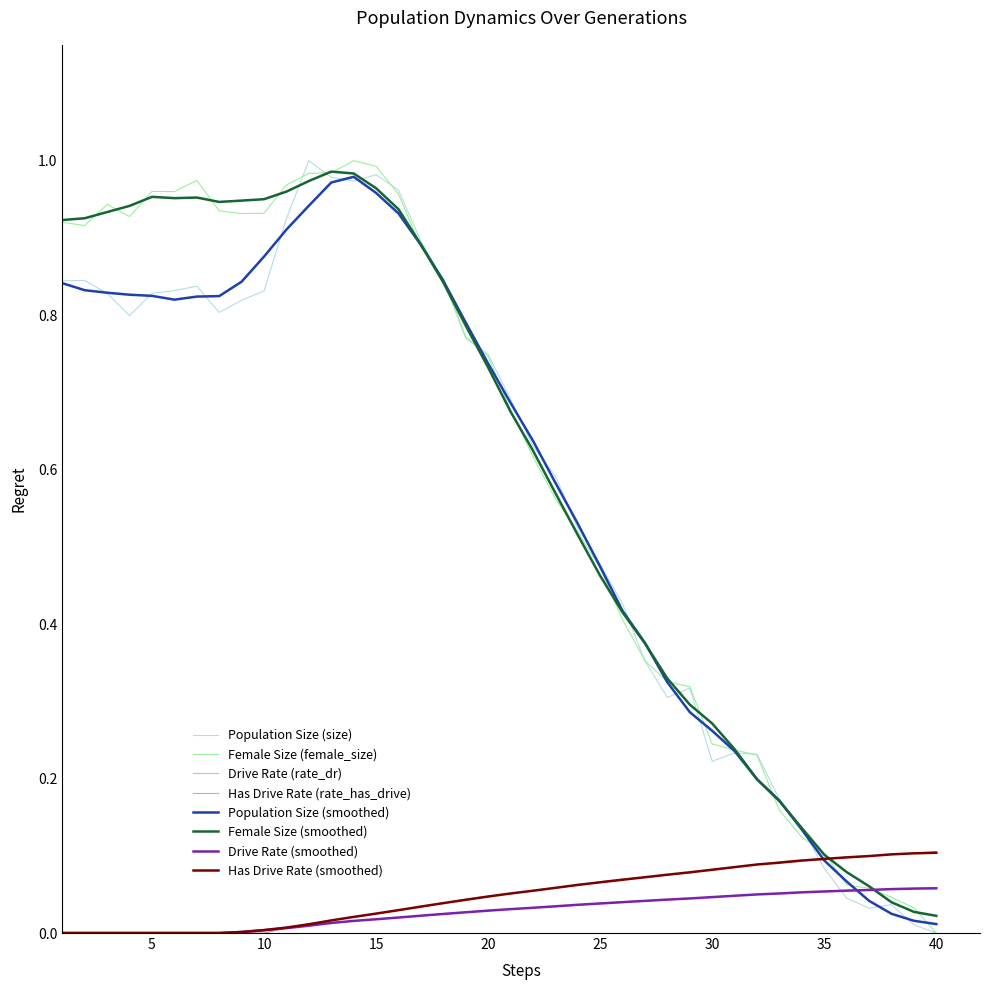

Is it true that Population Size (smoothed) equals 0.1 at 35?

True